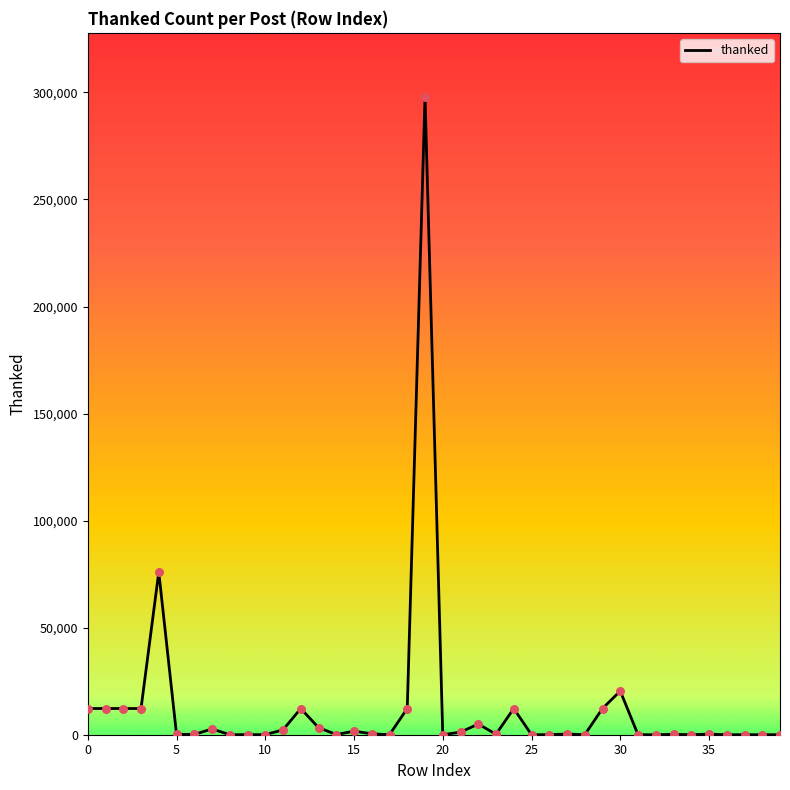

What is the greatest value displayed?

298015